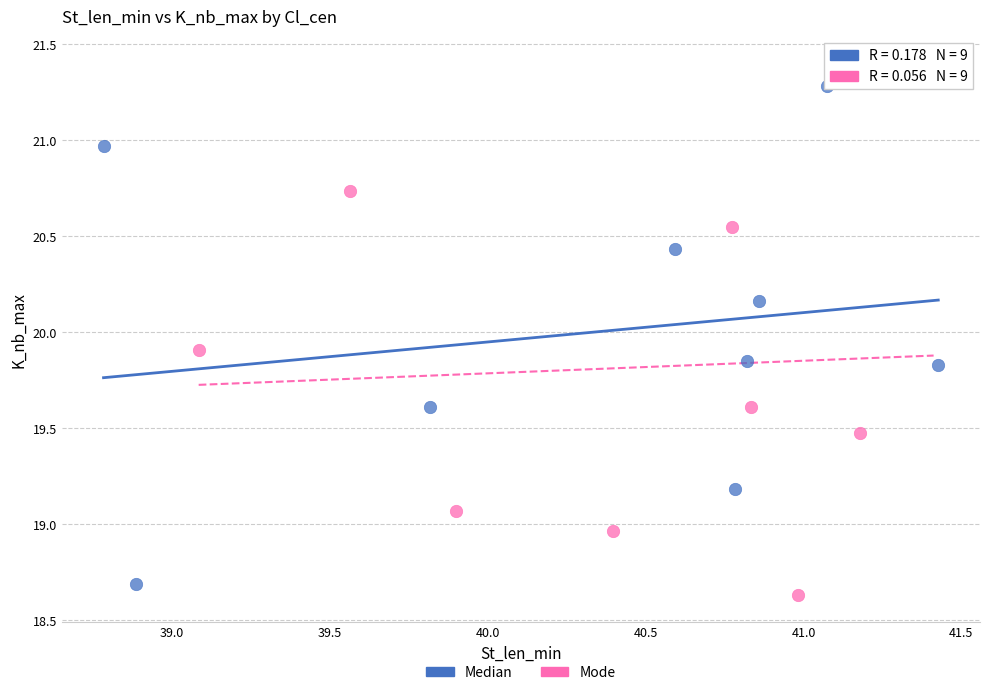

Which series contains the highest Y value?

Mode